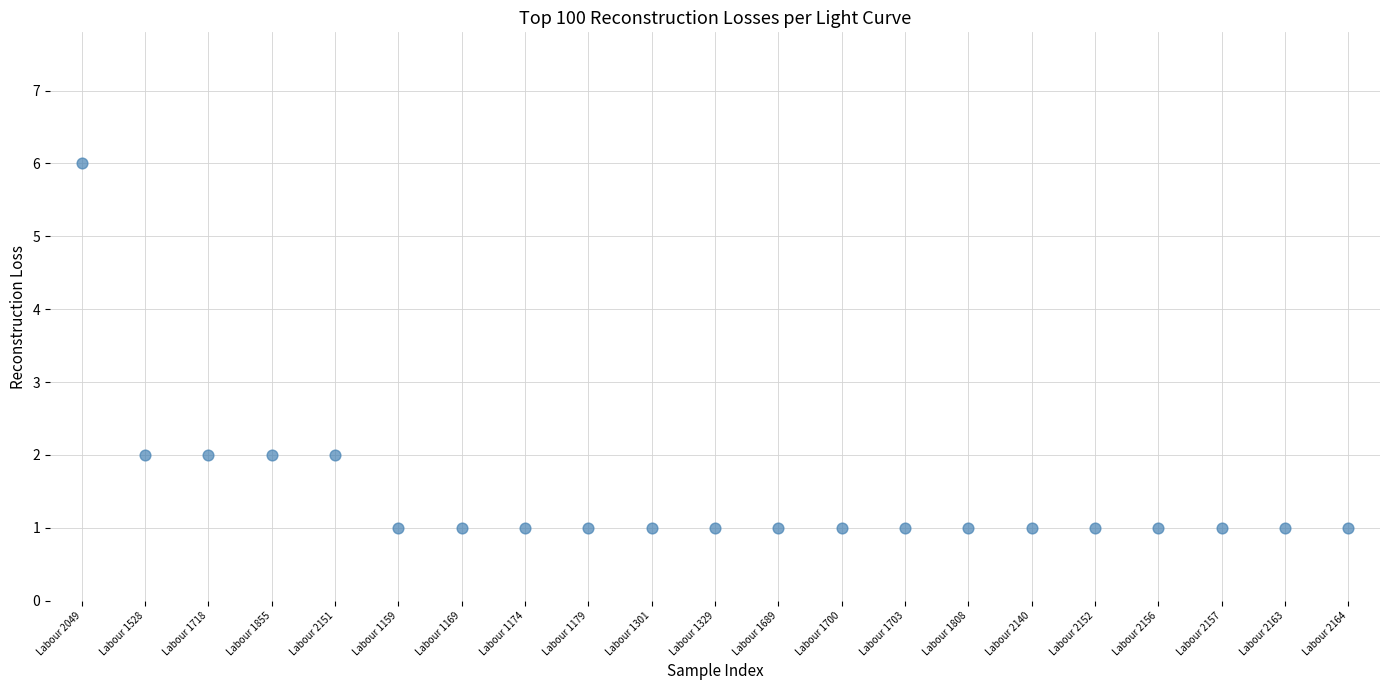

What is the range of Y values (max minus min)?

5